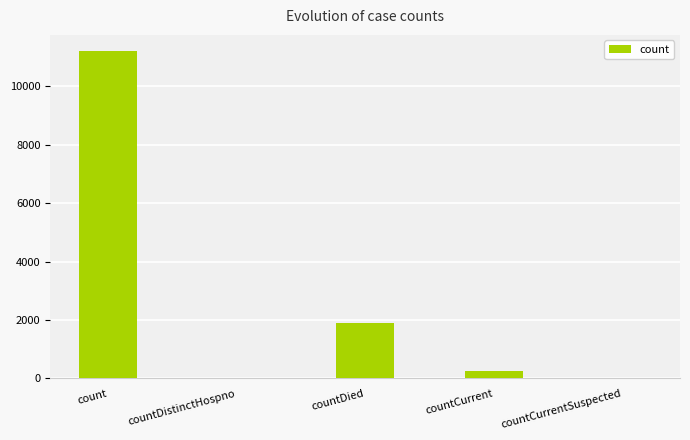

What is the sum of the values at countCurrentSuspected and count?

11191